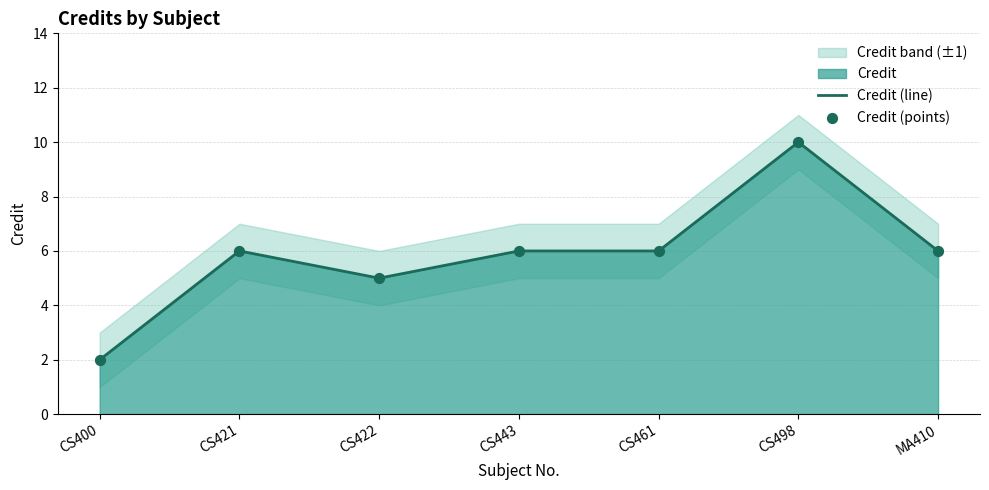

Is the value of Credit (line) at CS422 greater than the value of Credit (points) at MA410?

No